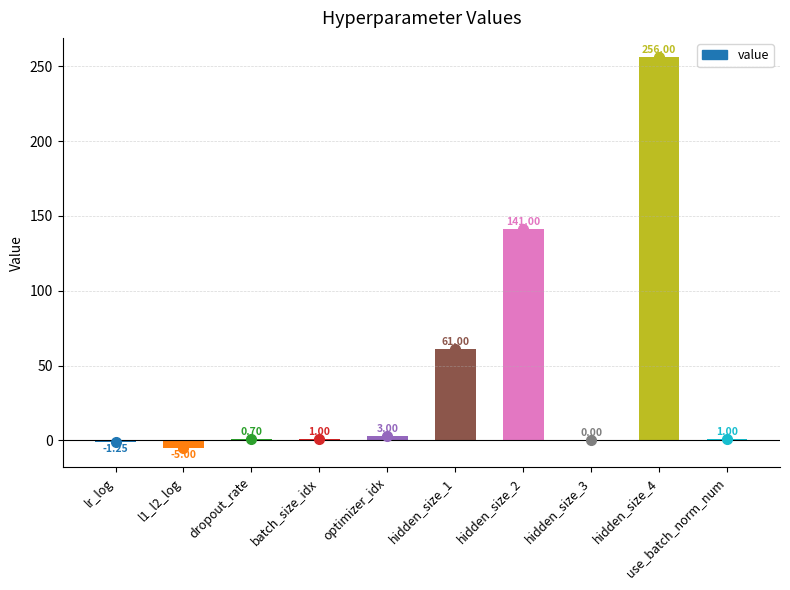

Which has a higher value, hidden_size_1 or lr_log?

hidden_size_1